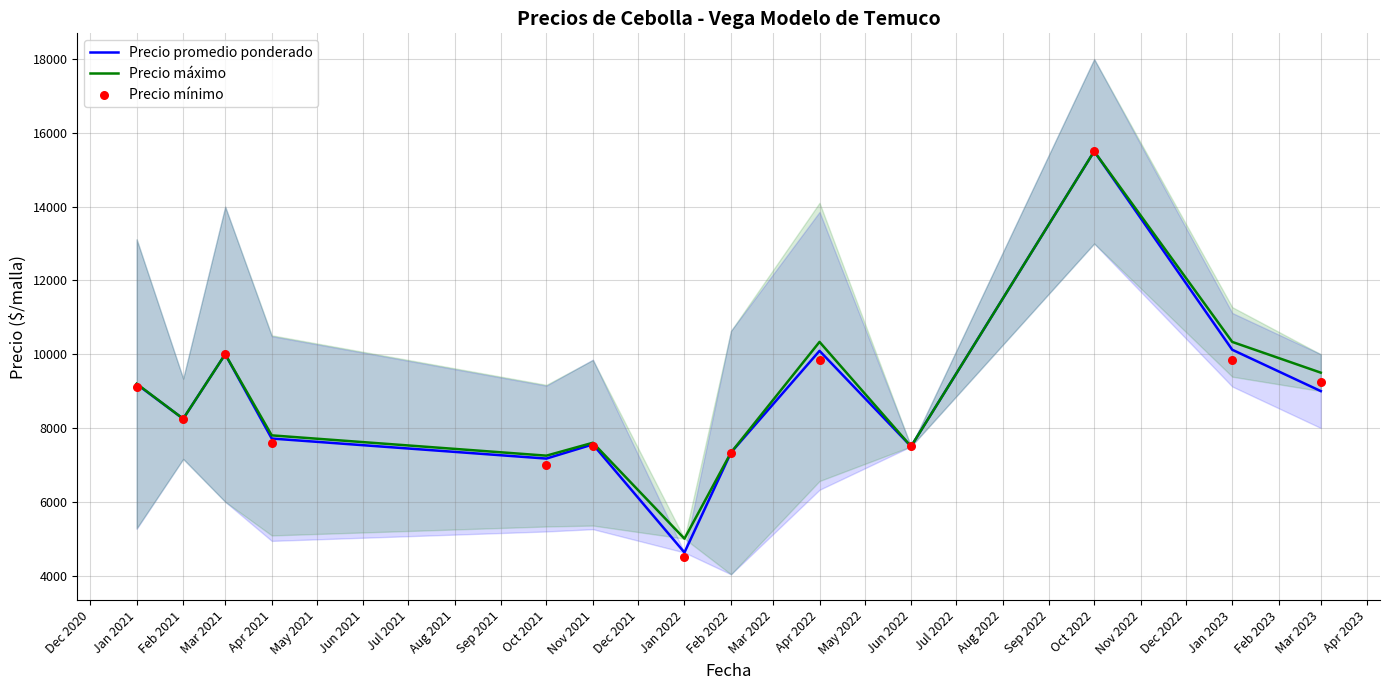

True or false: Precio promedio ponderado has a value of 10000.0 at Mar 2021.

True